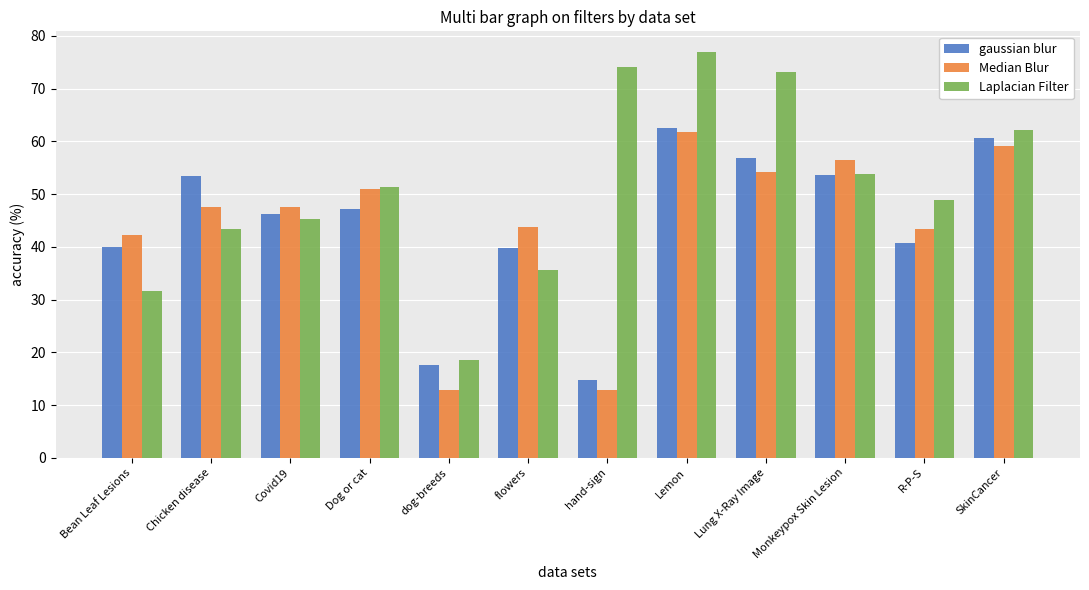

What value does the Laplacian Filter series have at Monkeypox Skin Lesion?

53.8